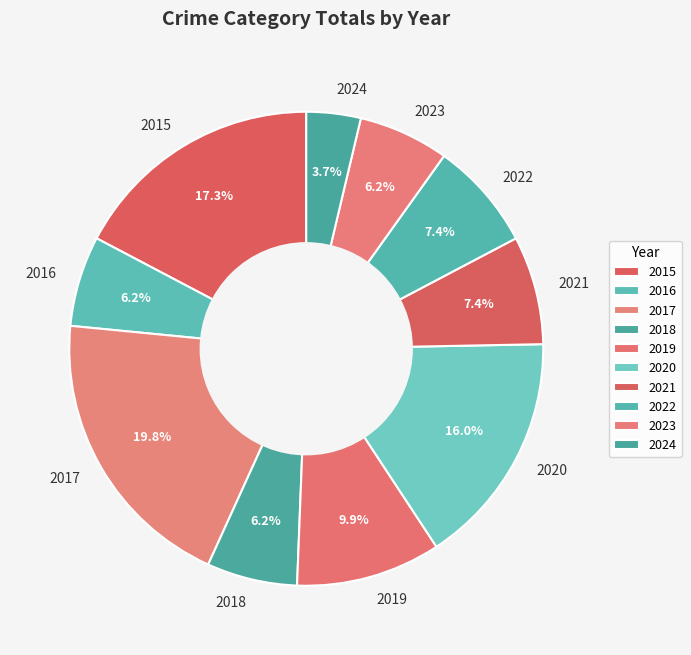

How many segments does this pie chart have?

10